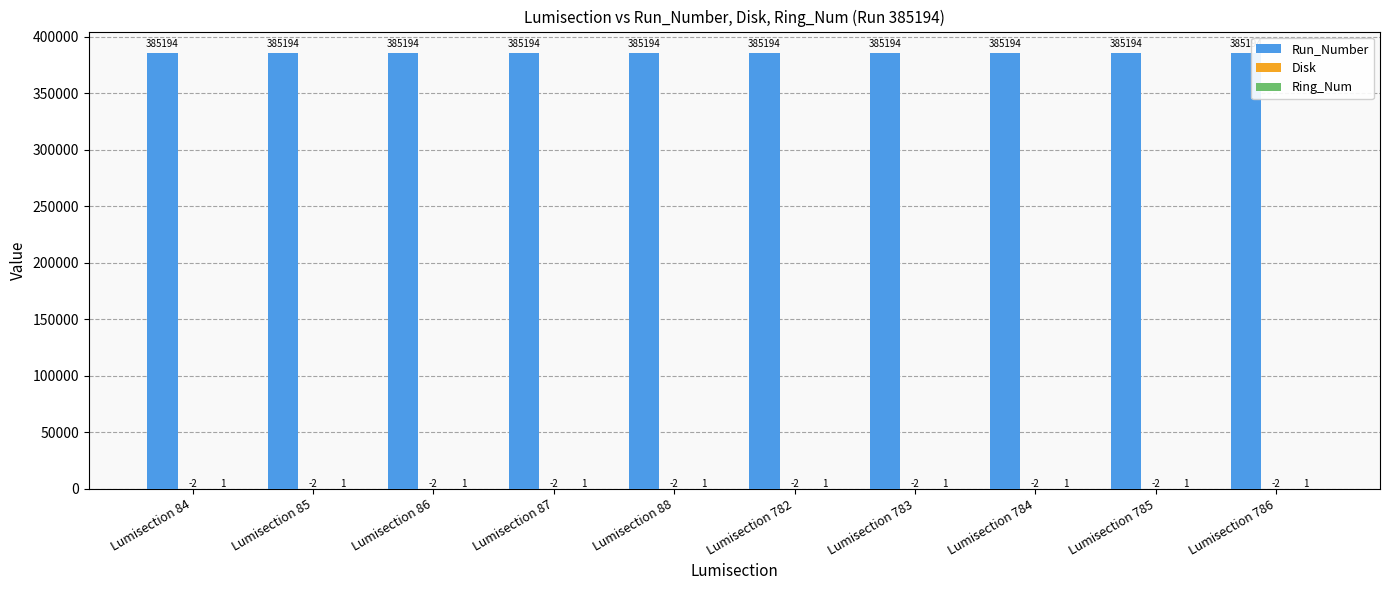

How many data points does each series have?

10